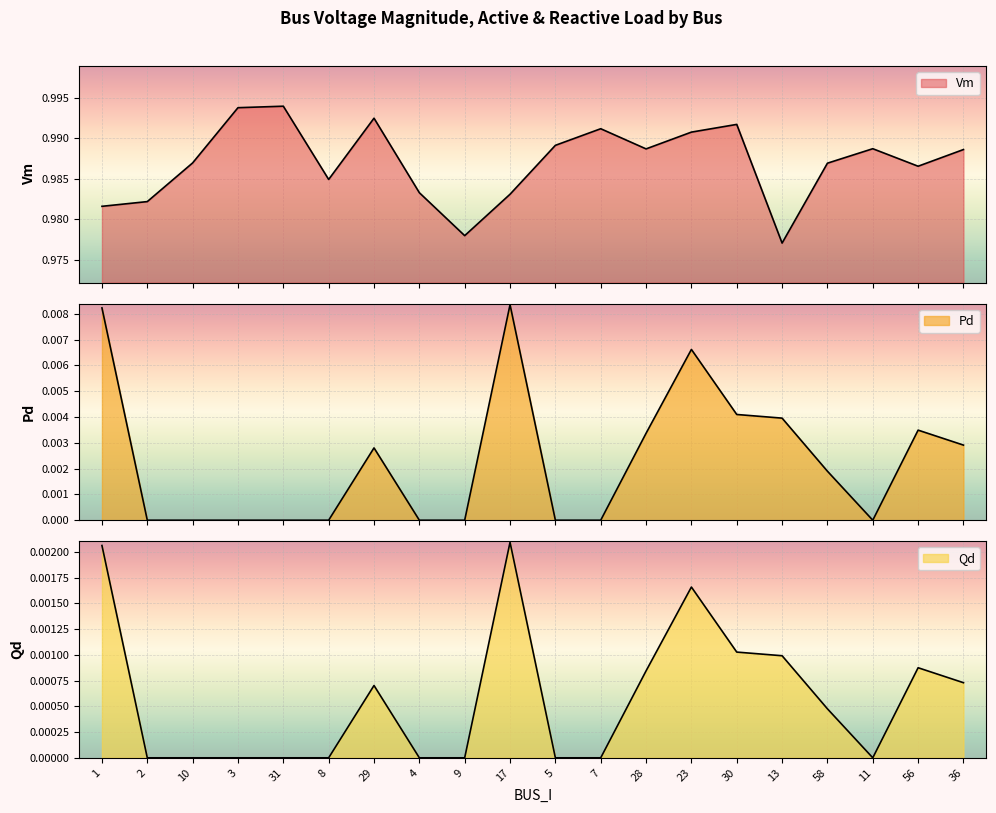

What is the label of the 9th point from the right?

7